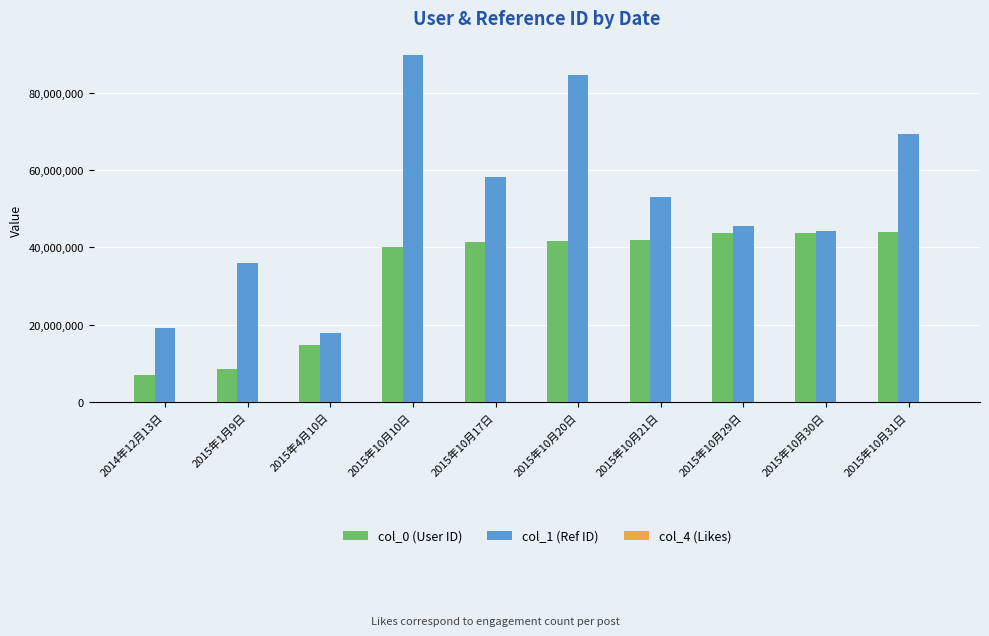

Which series has the largest total across all categories?

col_1 (Ref ID)